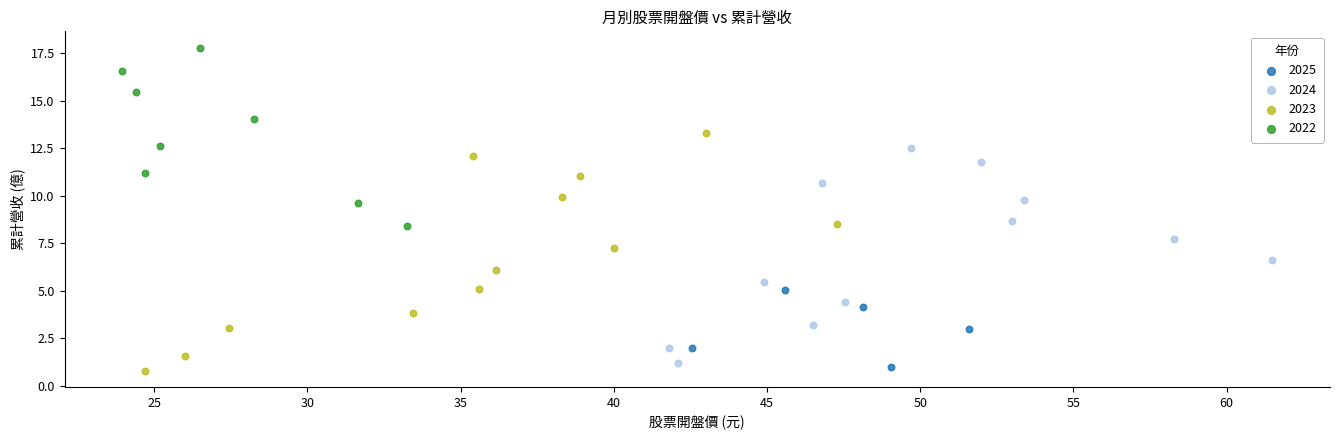

Which series has the widest spread of Y values?

2023